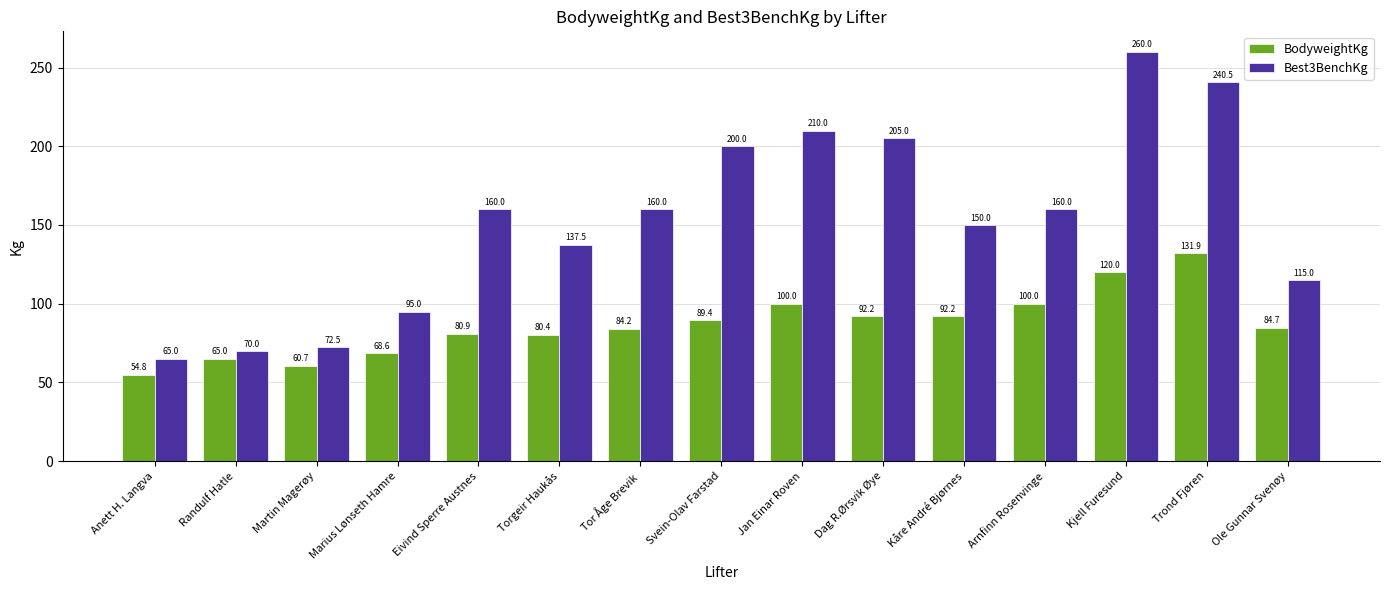

What value does the Best3BenchKg series have at Jan Einar Roven?

210.0